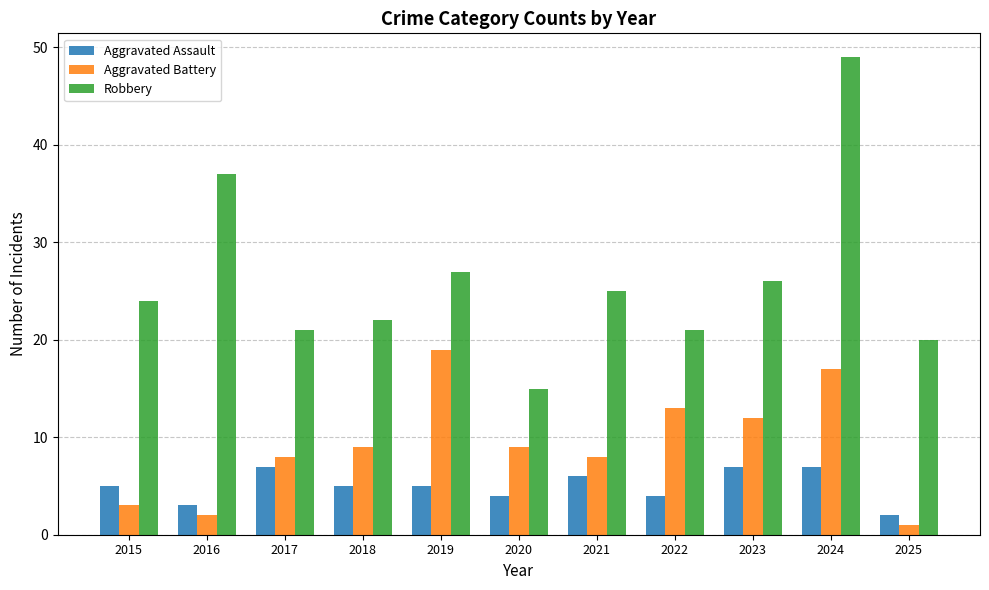

Reading left to right, what are all the values shown in this chart?

Aggravated Assault: 2015=5	2016=3	2017=7	2018=5	2019=5	2020=4	2021=6	2022=4	2023=7	2024=7	2025=2
Aggravated Battery: 2015=3	2016=2	2017=8	2018=9	2019=19	2020=9	2021=8	2022=13	2023=12	2024=17	2025=1
Robbery: 2015=24	2016=37	2017=21	2018=22	2019=27	2020=15	2021=25	2022=21	2023=26	2024=49	2025=20